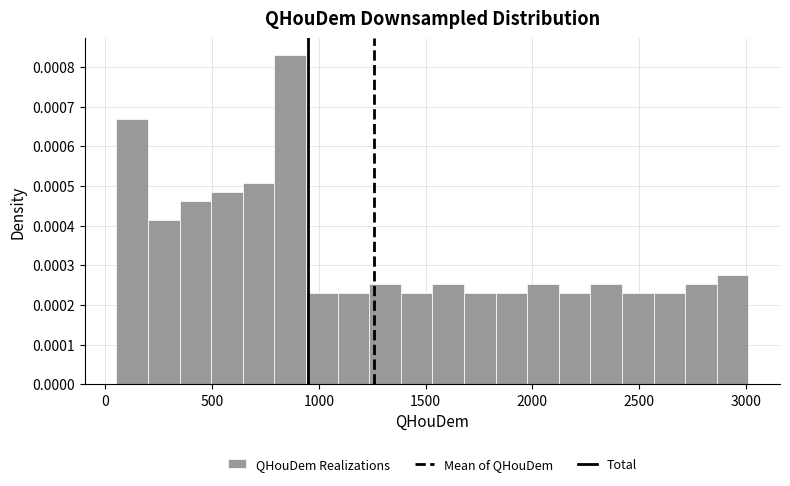

Read against the x-axis, roughly where is the centre of the tallest bar?

850